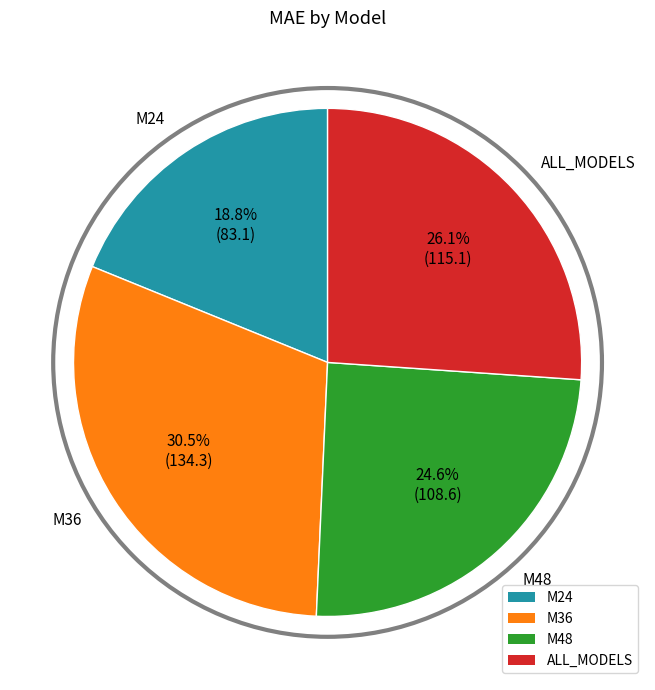

Is there a majority slice in this chart?

No